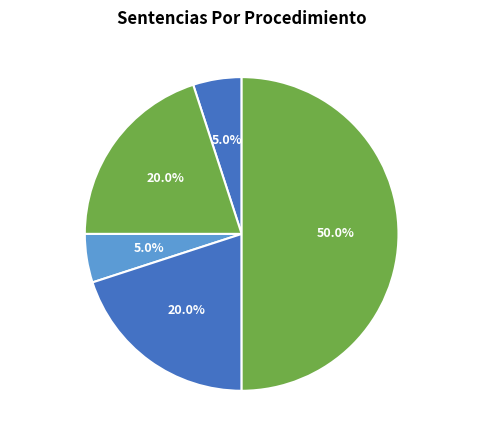

Which has a higher value, Reclamo or Ordinario?

Ordinario